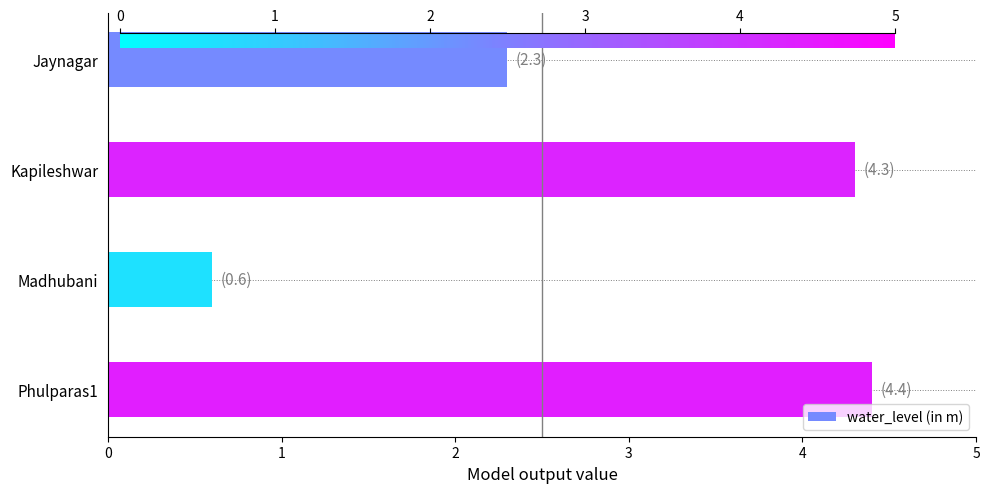

What position from the bottom is Madhubani?

2